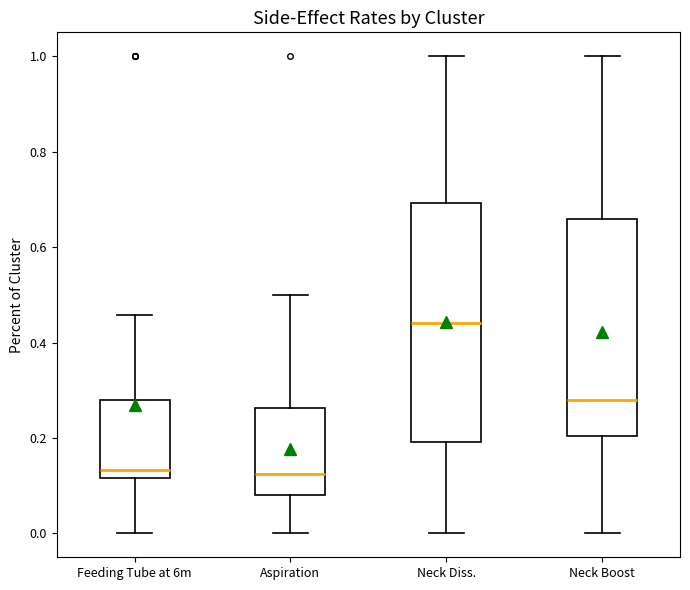

Reading left to right, read every box against the y-axis: the position of its median line, the range the box covers, and the ends of its whiskers. The values are not printed on the chart, so give them approximately, as read against the axis.

Feeding Tube at 6m: median 0.14, box 0.12 to 0.28, whiskers 0.00 to 0.46
Aspiration: median 0.12, box 0.08 to 0.26, whiskers 0.00 to 0.50
Neck Diss.: median 0.44, box 0.20 to 0.70, whiskers 0.00 to 1.00
Neck Boost: median 0.28, box 0.20 to 0.66, whiskers 0.00 to 1.00